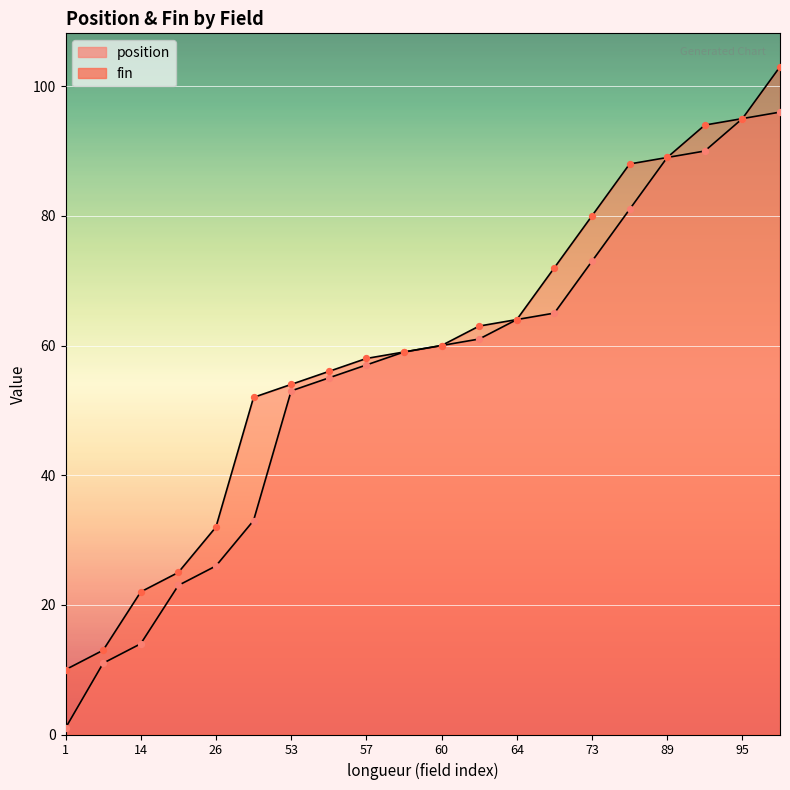

At which category is the sum across all series the highest?

96